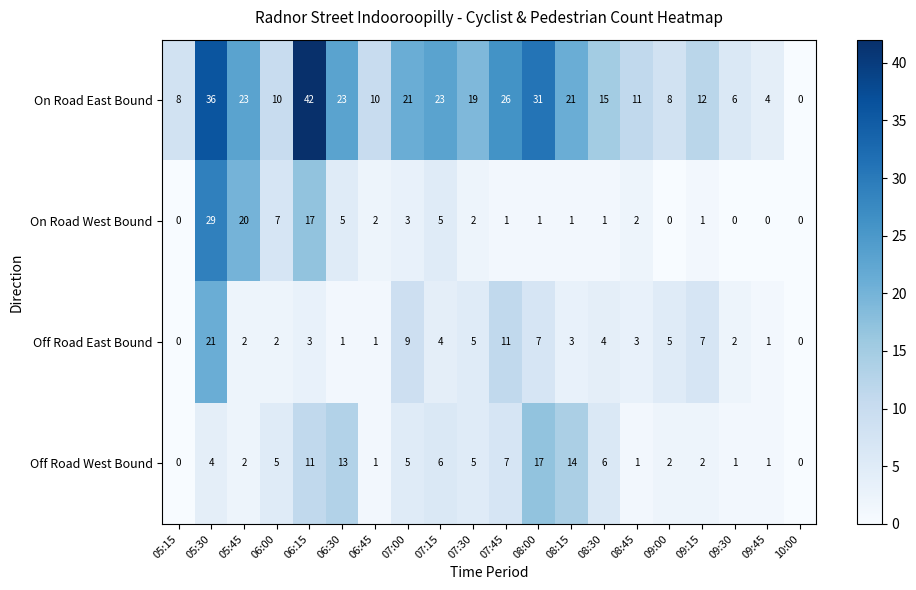

Is the value of Off Road West Bound at 07:30 greater than the value of Off Road East Bound at 09:15?

No